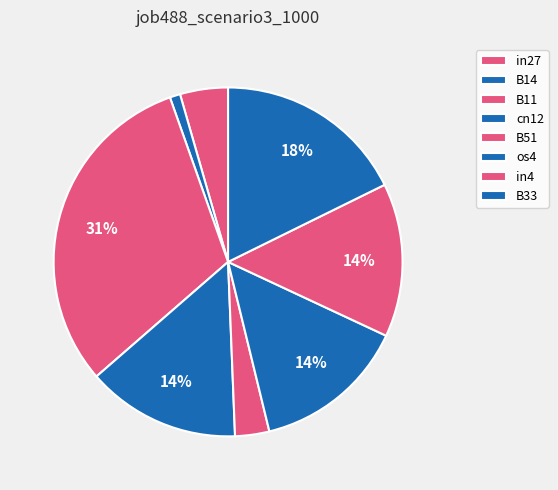

Combined, what portion of the pie is B33 and in27?

22.2%